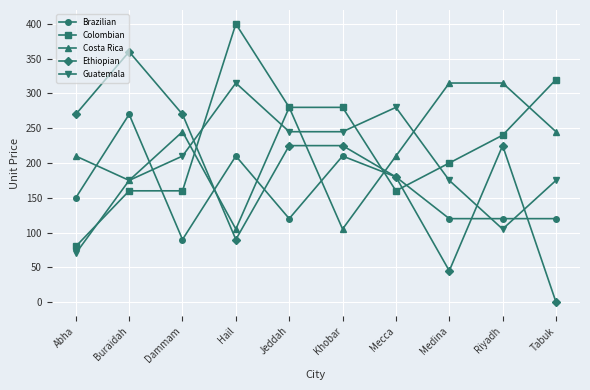

What position from the right is Jeddah?

6